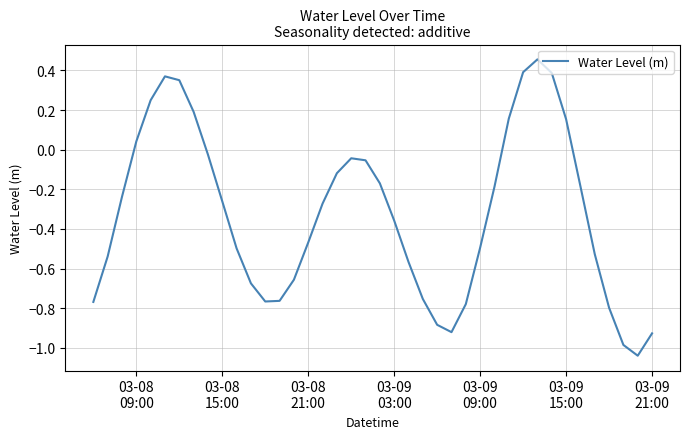

What is the difference between the maximum and minimum values?

1.5